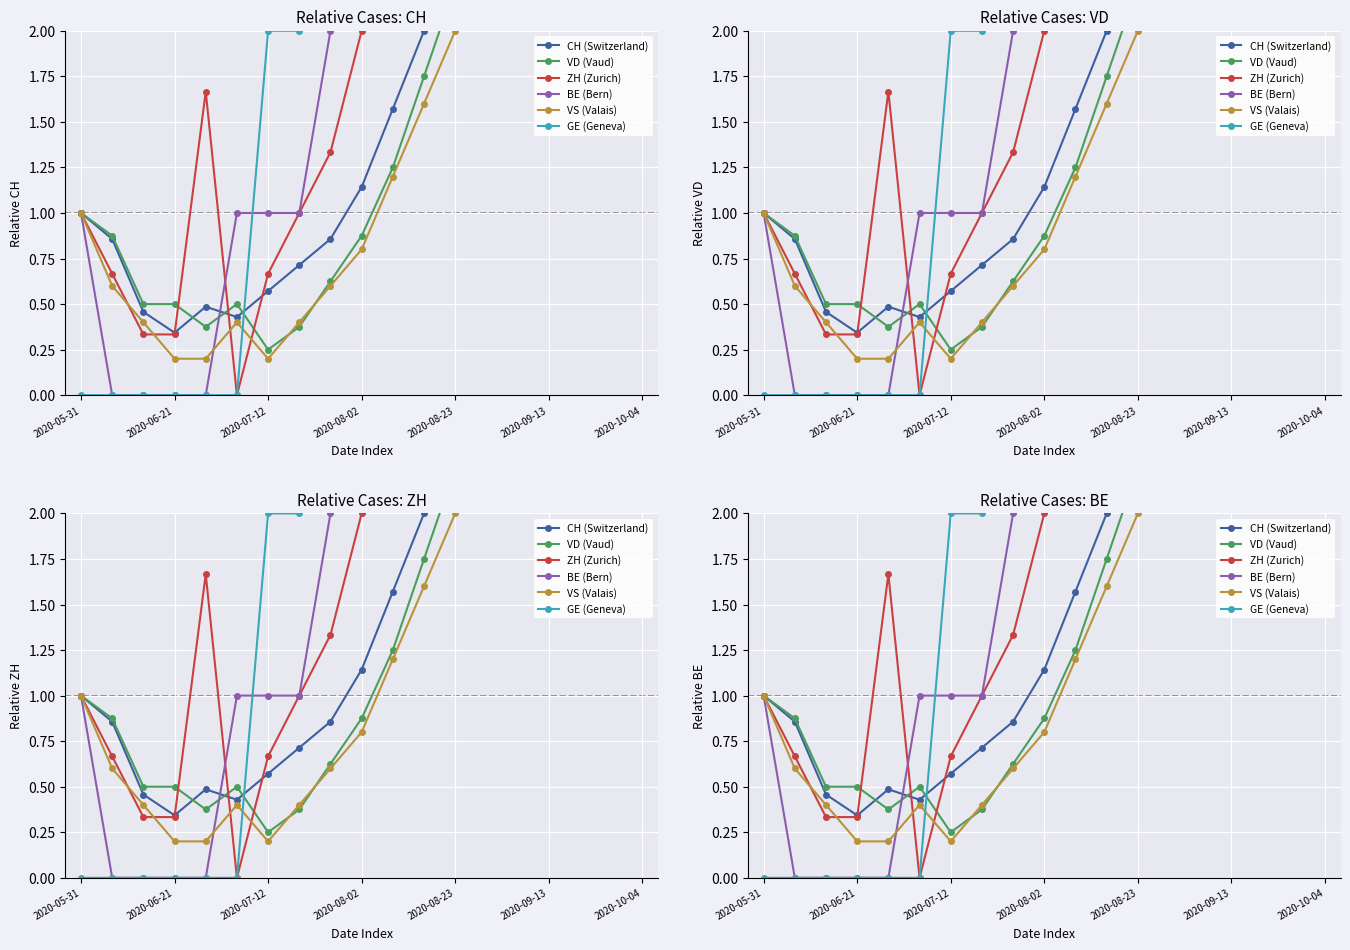

Reading left to right, transcribe all the data shown in this chart.

CH (Switzerland): 1.0	0.9	0.5	0.3	0.5	0.4	0.6	0.7	0.9	1.1	1.6	2.0	2.6	3.1	4.0	4.9	5.7	6.3	6.6
VD (Vaud): 1.0	0.9	0.5	0.5	0.4	0.5	0.2	0.4	0.6	0.9	1.2	1.8	2.2	2.8	3.5	4.2	5.0	5.5	5.8
ZH (Zurich): 1.0	0.7	0.3	0.3	1.7	0.0	0.7	1.0	1.3	2.0	3.0	4.0	5.3	6.7	8.3	10.0	11.7	12.7	13.3
BE (Bern): 1.0	0.0	0.0	0.0	0.0	1.0	1.0	1.0	2.0	3.0	5.0	7.0	9.0	11.0	14.0	17.0	20.0	22.0	23.0
VS (Valais): 1.0	0.6	0.4	0.2	0.2	0.4	0.2	0.4	0.6	0.8	1.2	1.6	2.0	2.4	3.0	3.6	4.2	4.6	4.8
GE (Geneva): 0.0	0.0	0.0	0.0	0.0	0.0	2.0	2.0	3.0	5.0	8.0	11.0	15.0	19.0	24.0	29.0	34.0	37.0	39.0